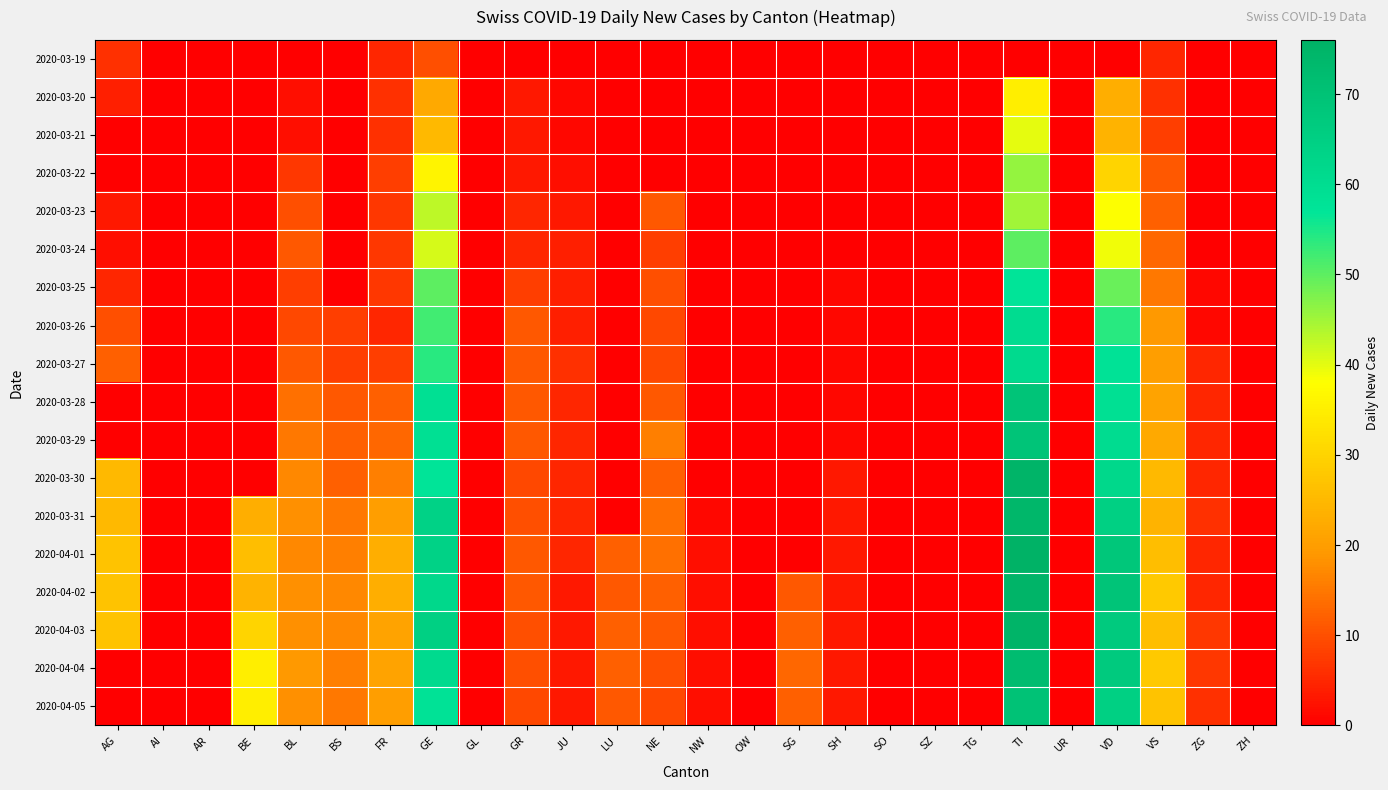

Which series has the largest range (max minus min)?

2020-04-01